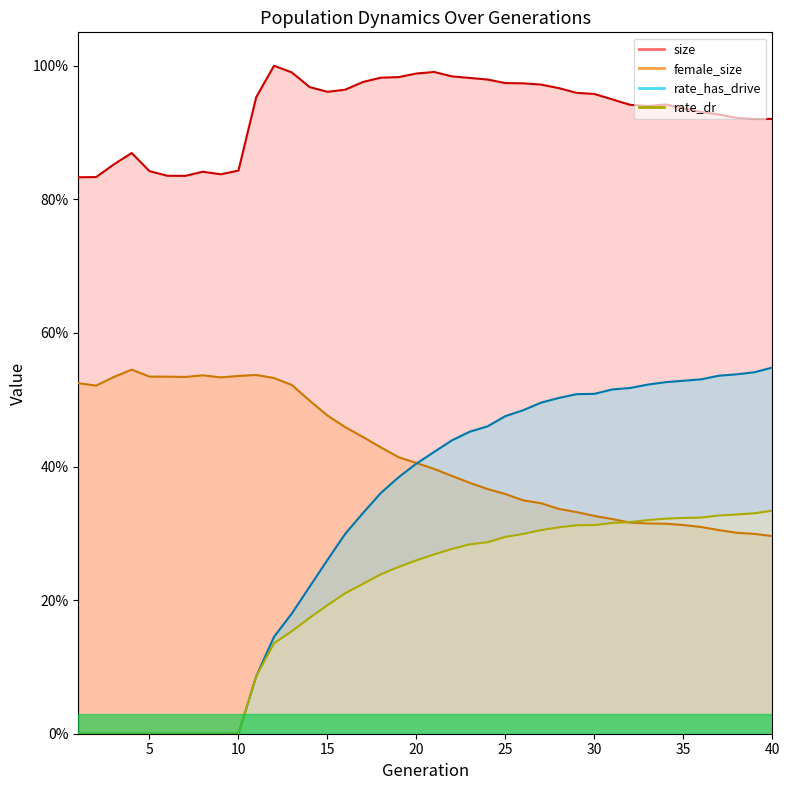

True or false: size and rate_dr cross at least once.

False